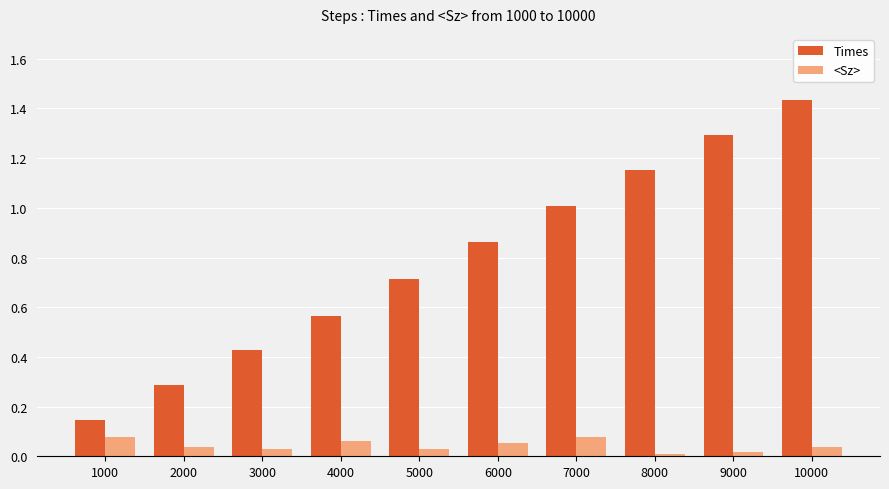

At how many categories does at least one series exceed 0?

10